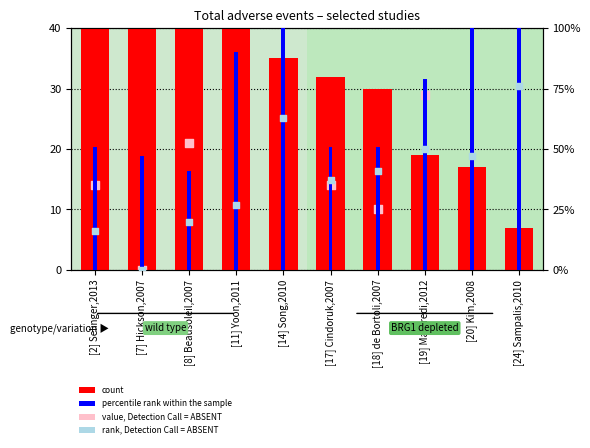

What is the total value across all series at [20] Kim,2008?

249